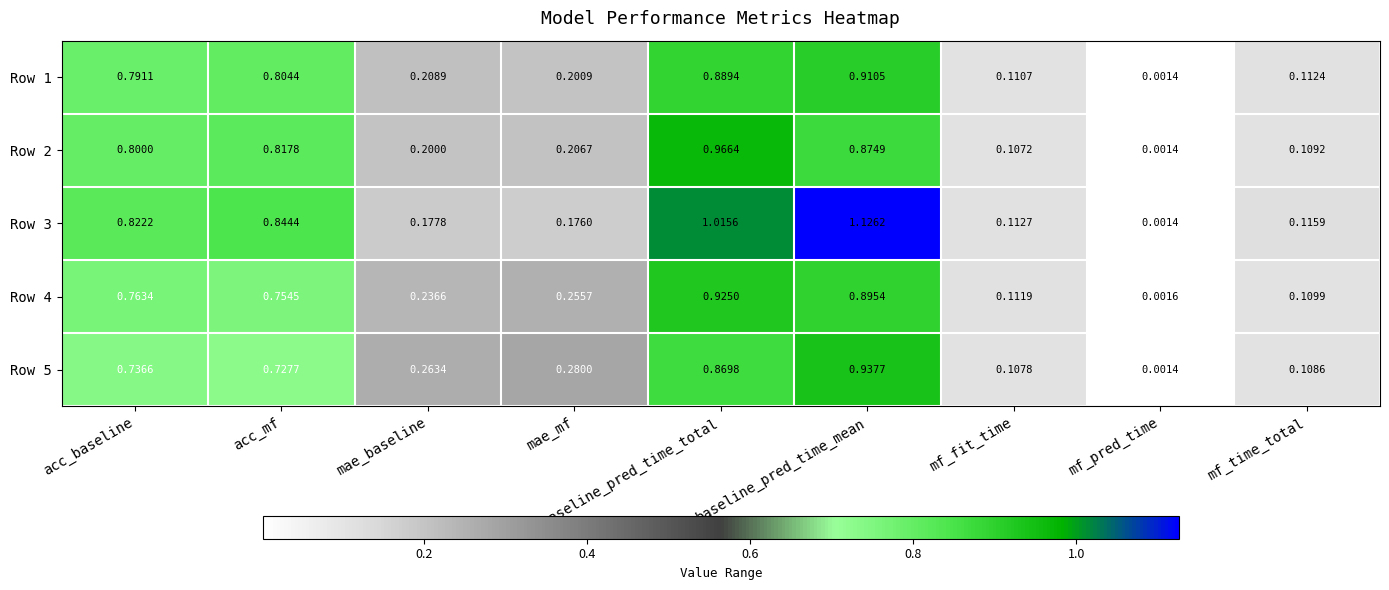

Where is Row 2 nearest to the value 0?

mf_pred_time